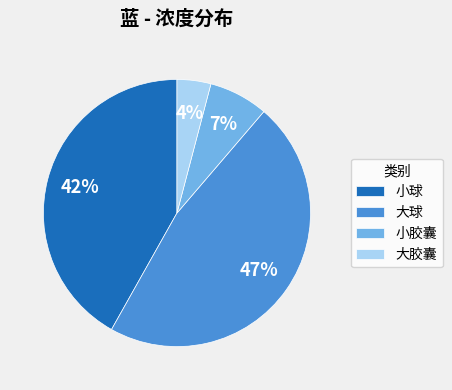

The 大胶囊 slice represents 4% of the pie. True or false?

True